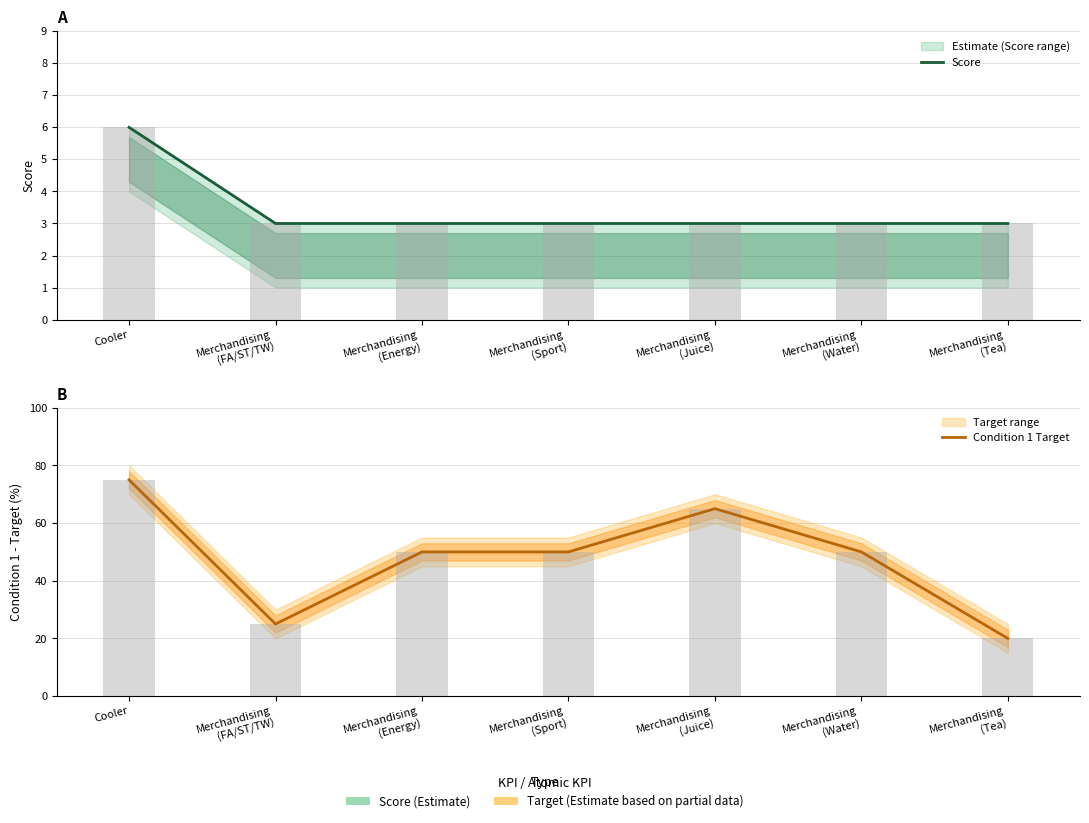

What is the total value across all series at Merchandising
(FA/ST/TW)?

28